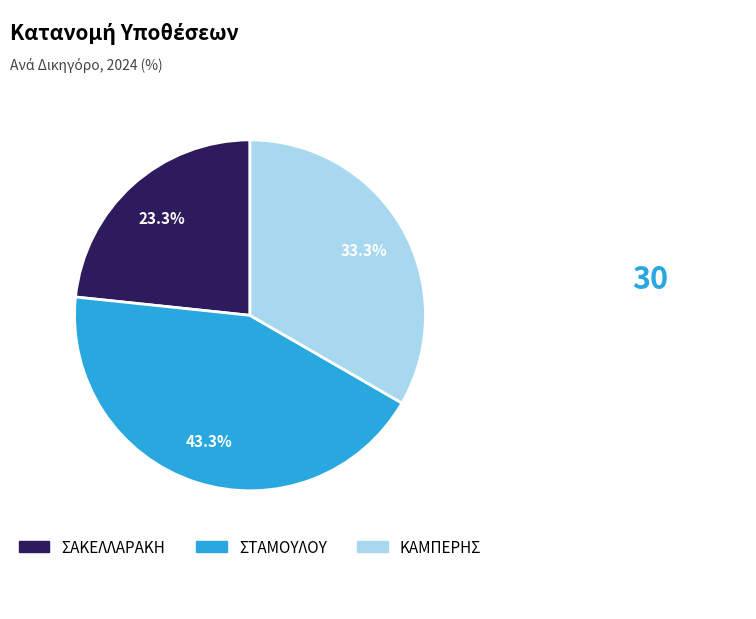

Does any single category account for the majority?

No